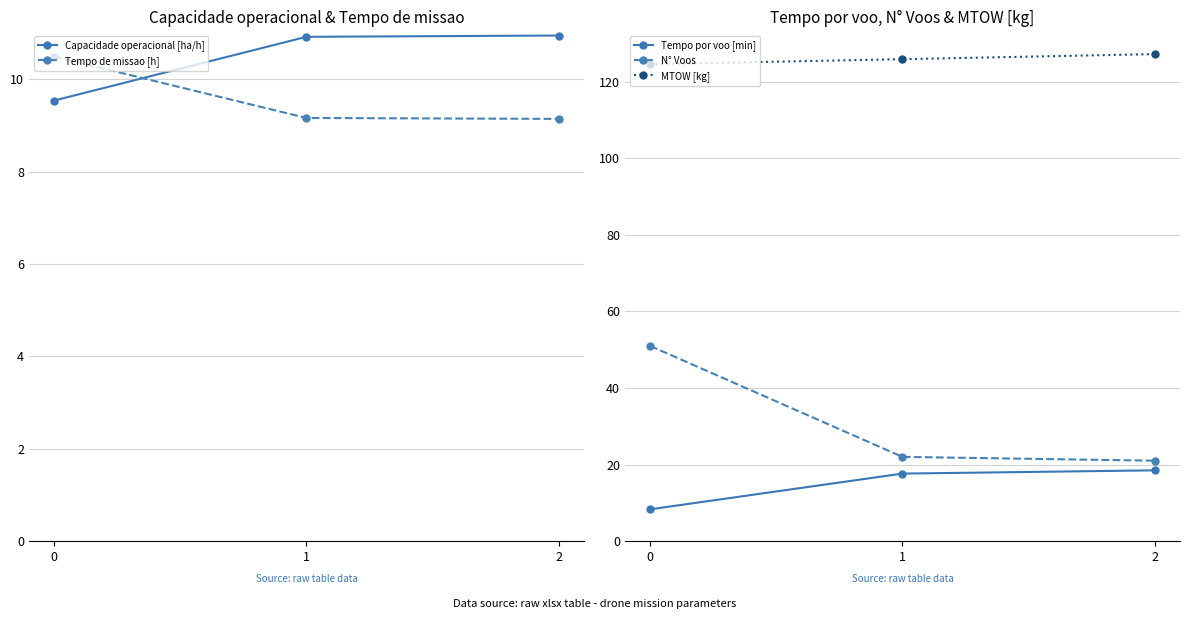

Is this an area chart (filled region under the line)?

No